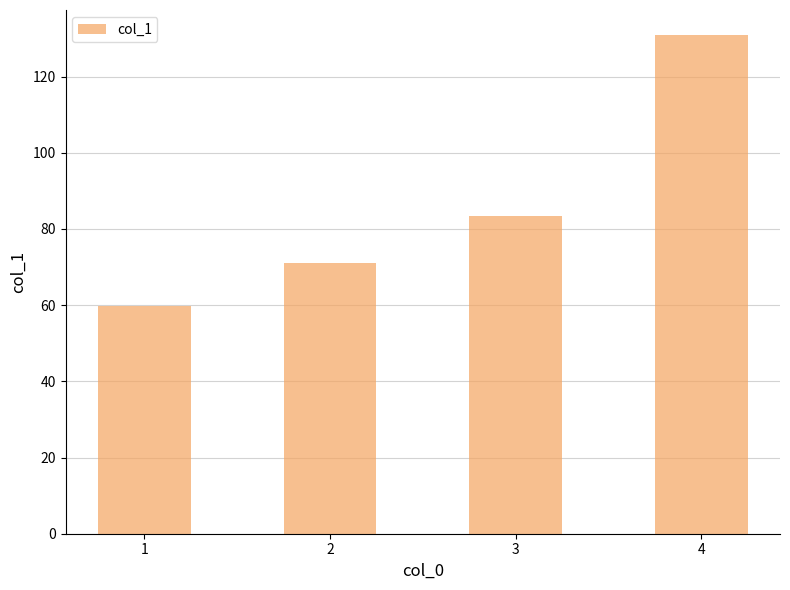

Reading left to right, list all the values displayed in this chart.

59.8	71.0	83.5	130.9